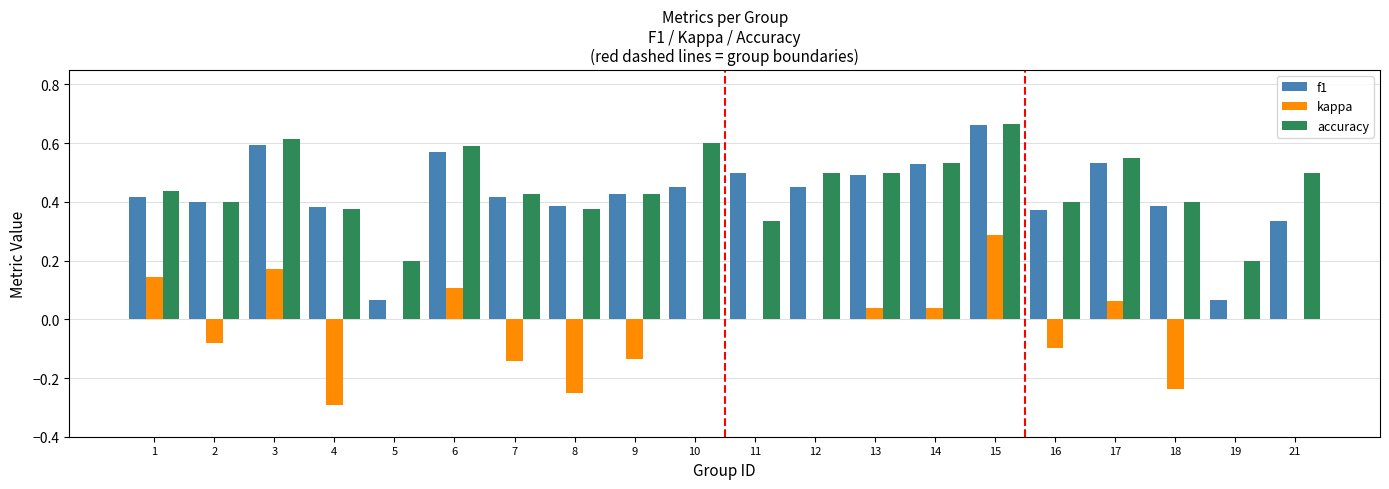

Which category has the highest value across all series?

15